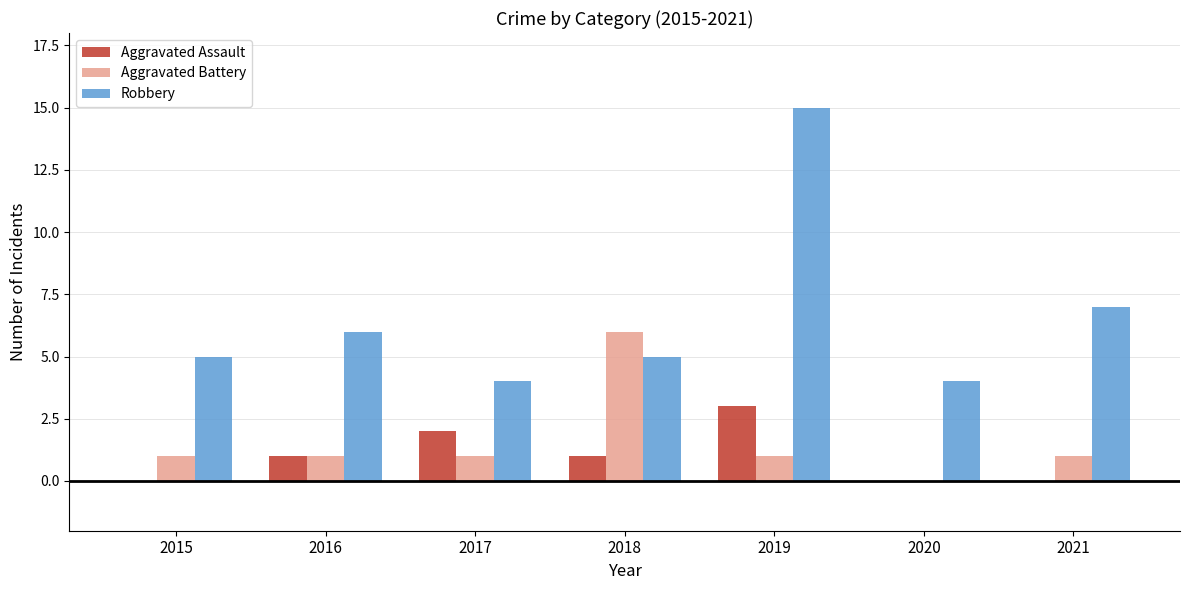

Which series changed the most between 2017 and 2020?

Aggravated Assault